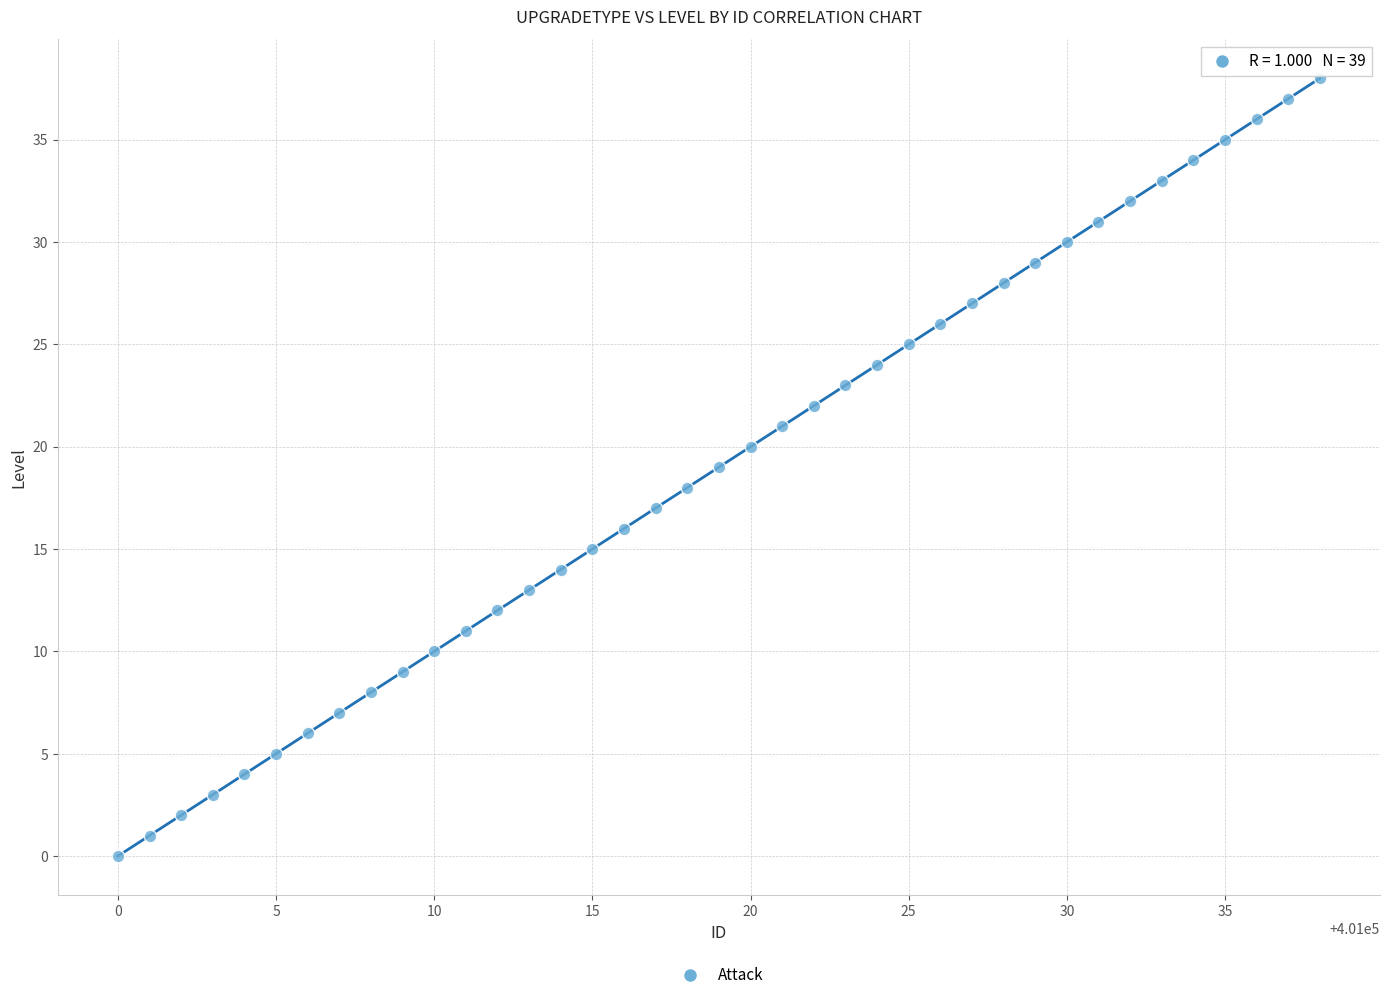

What is the range of X values (max minus min)?

38